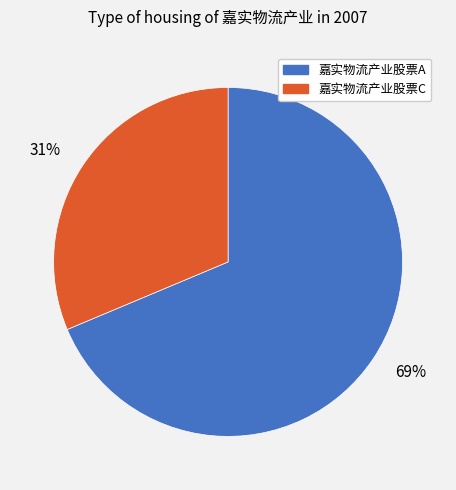

True or false: 嘉实物流产业股票C accounts for 39% of the total.

False